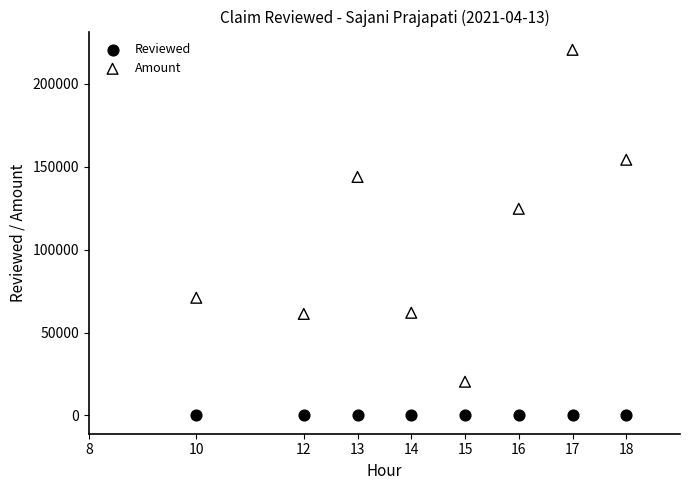

In the Amount series, what Y value is closest to 120342?

124550.7